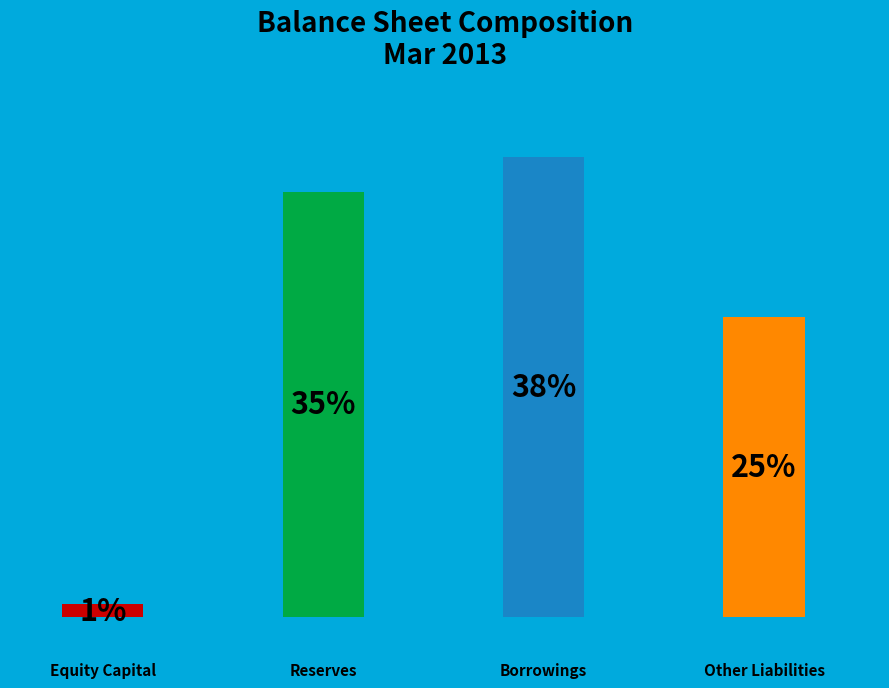

Which category has the smallest portion of the pie?

Equity Capital